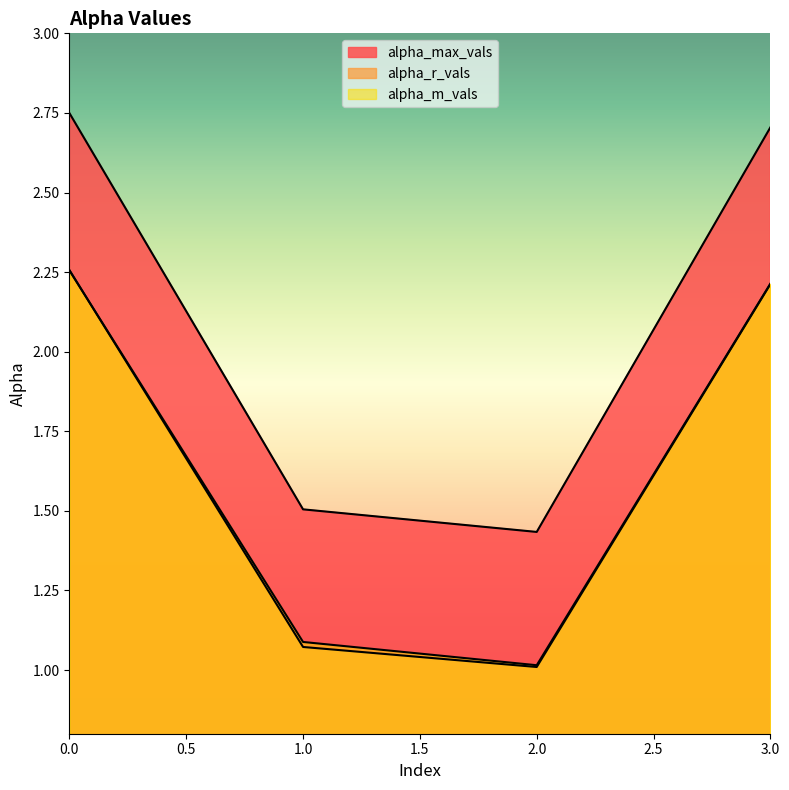

How many alpha_max_vals values are between 1 and 2?

2